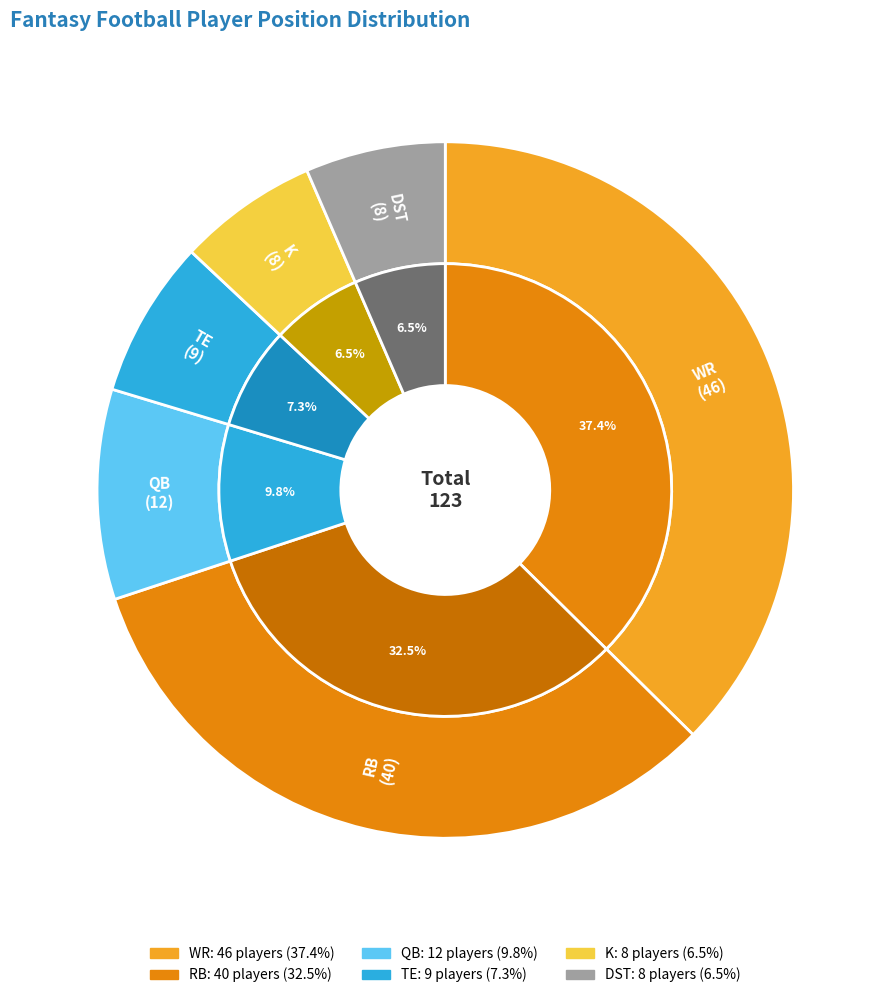

Count the number of slices in the pie.

6